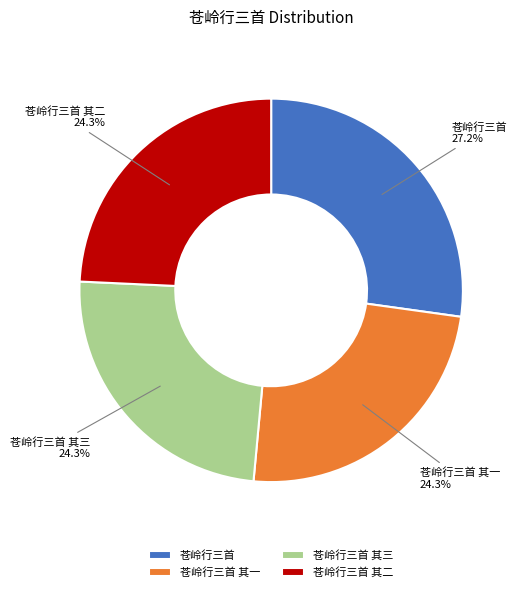

Is it true that 苍岭行三首 is 39% of the pie?

False